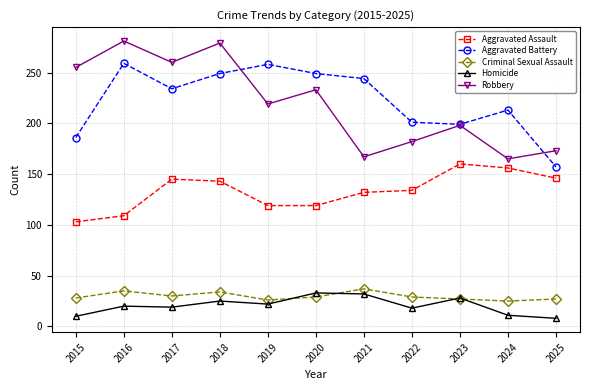

What is the greatest value displayed?

281